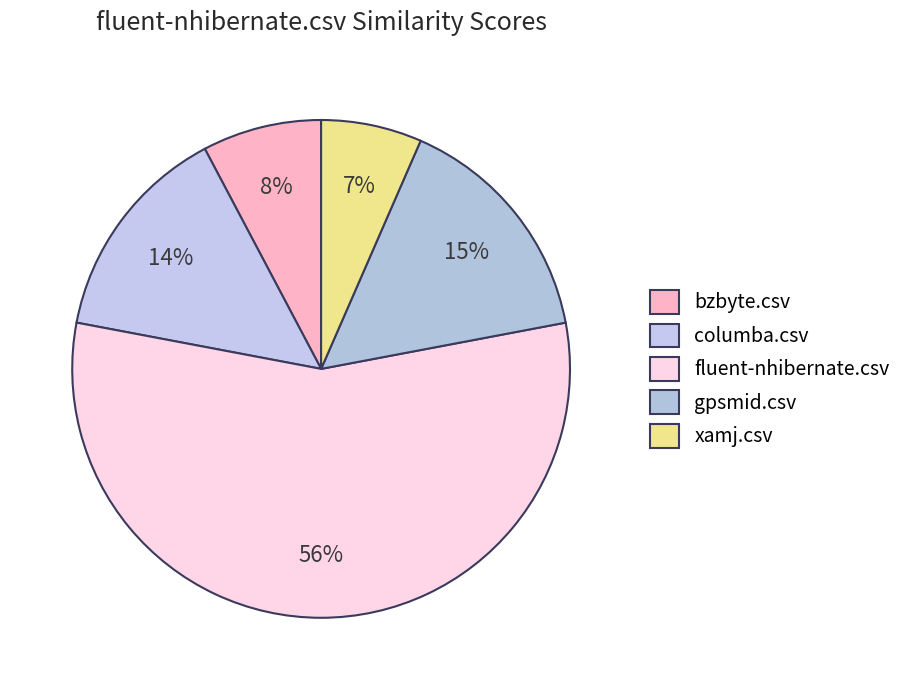

Which slice represents more than half of the pie?

fluent-nhibernate.csv